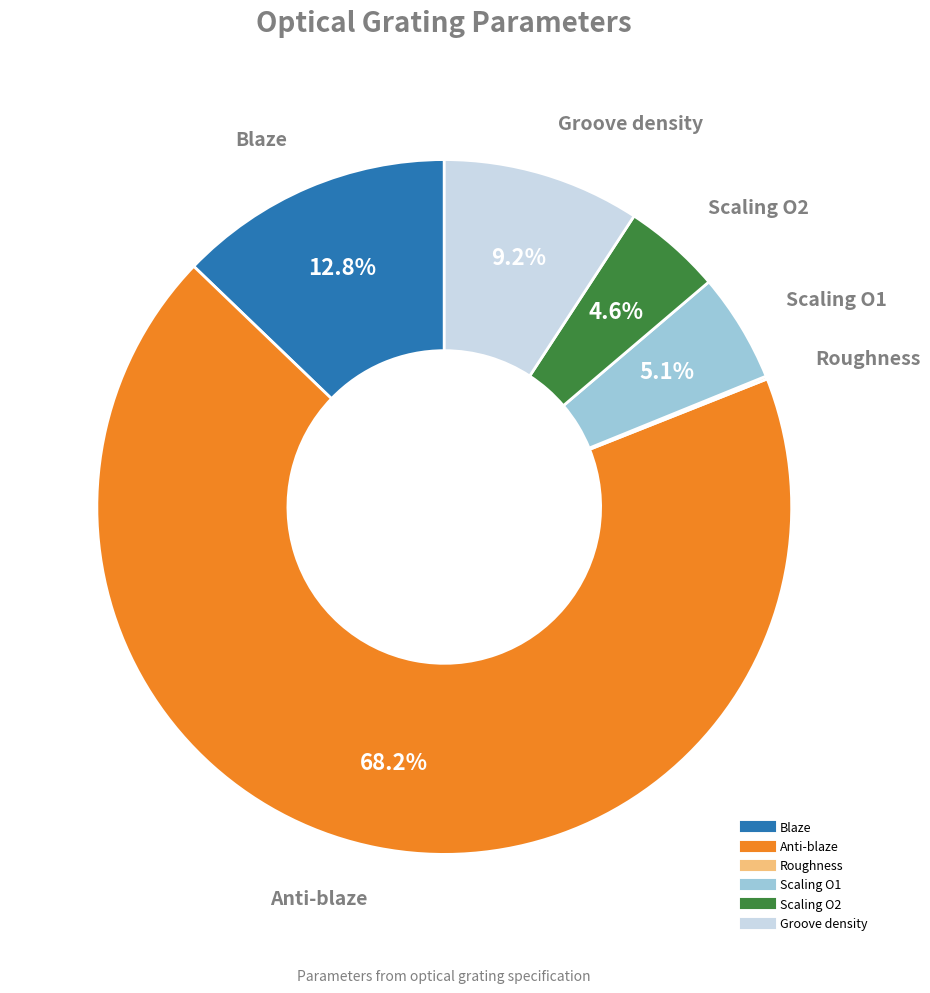

What is the ratio of the value at Anti-blaze to the value at Groove density?

7.4